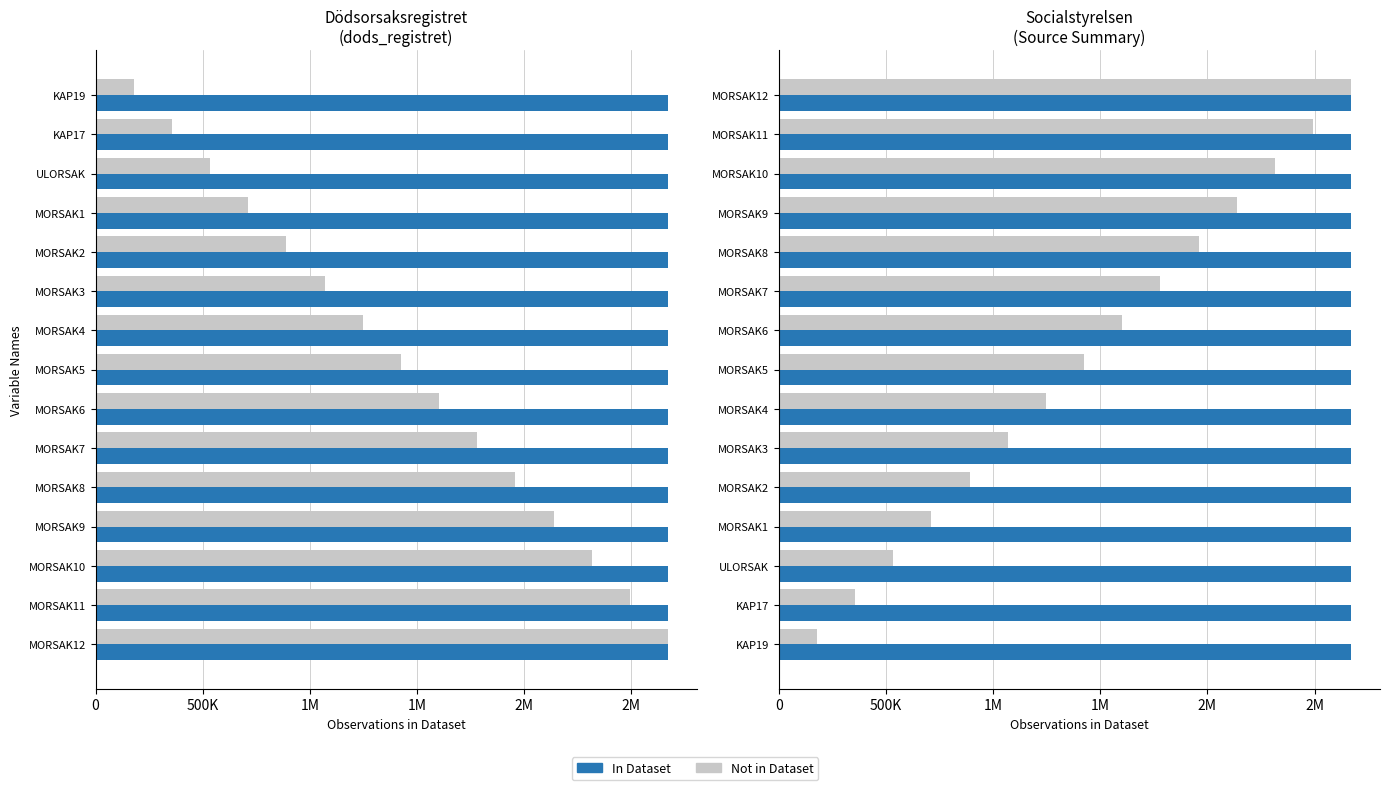

At 1M, list the series in order from smallest to largest.

In Dataset, Not in Dataset